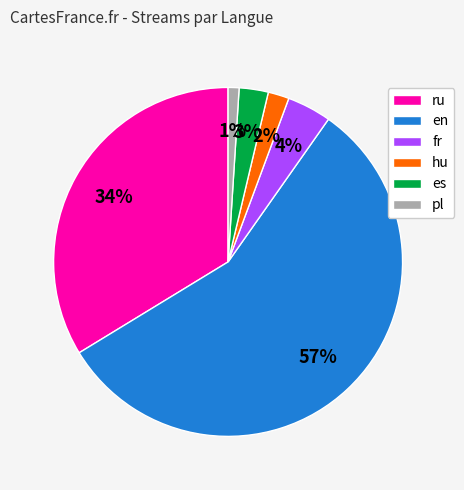

Is there any slice that represents more than half of the pie?

Yes